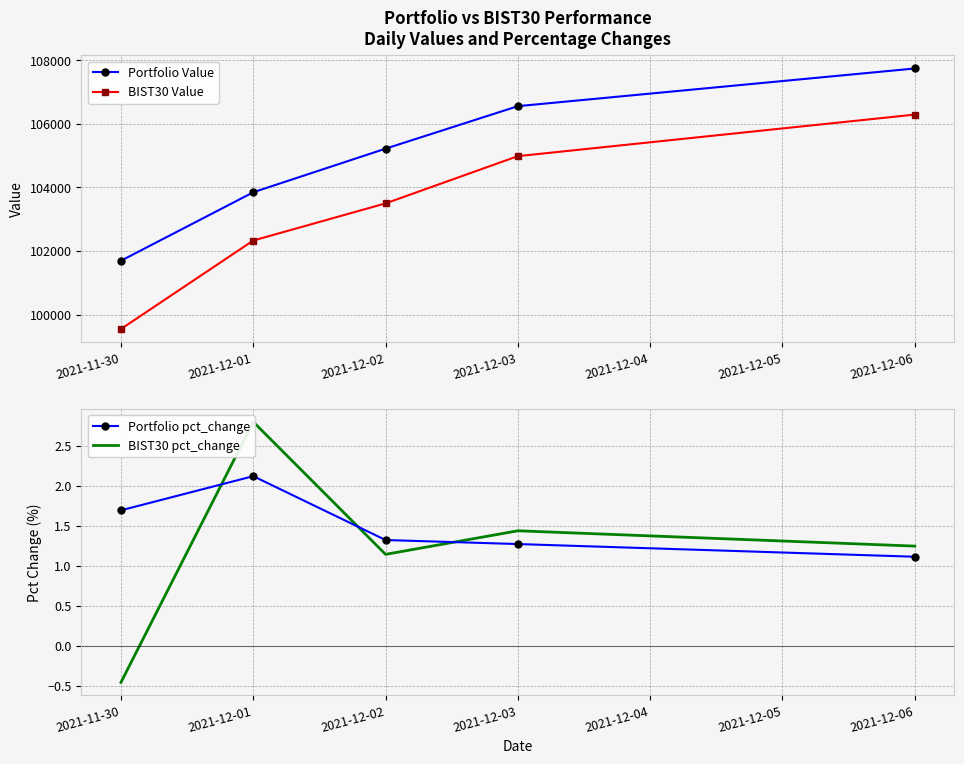

List the labels in order of BIST30 Value value, largest first.

2021-12-06, 2021-12-03, 2021-12-02, 2021-12-01, 2021-11-30